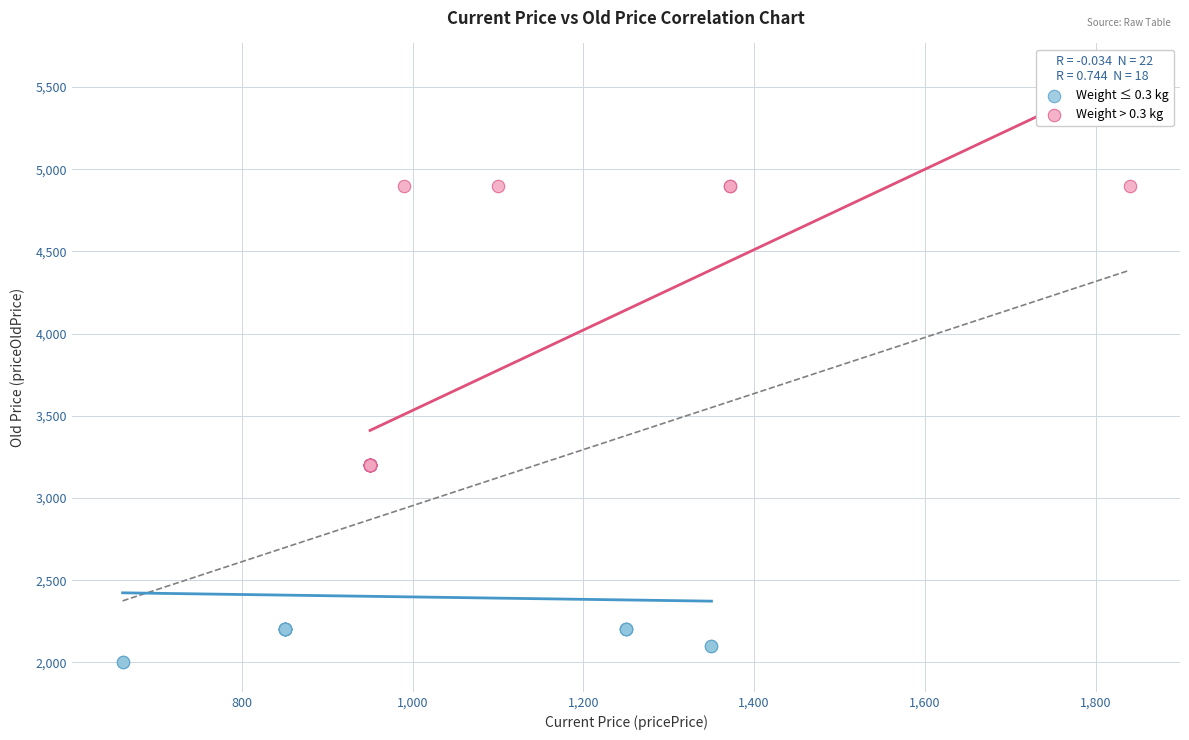

What are all the series names shown in the legend?

Weight ≤ 0.3 kg, Weight > 0.3 kg